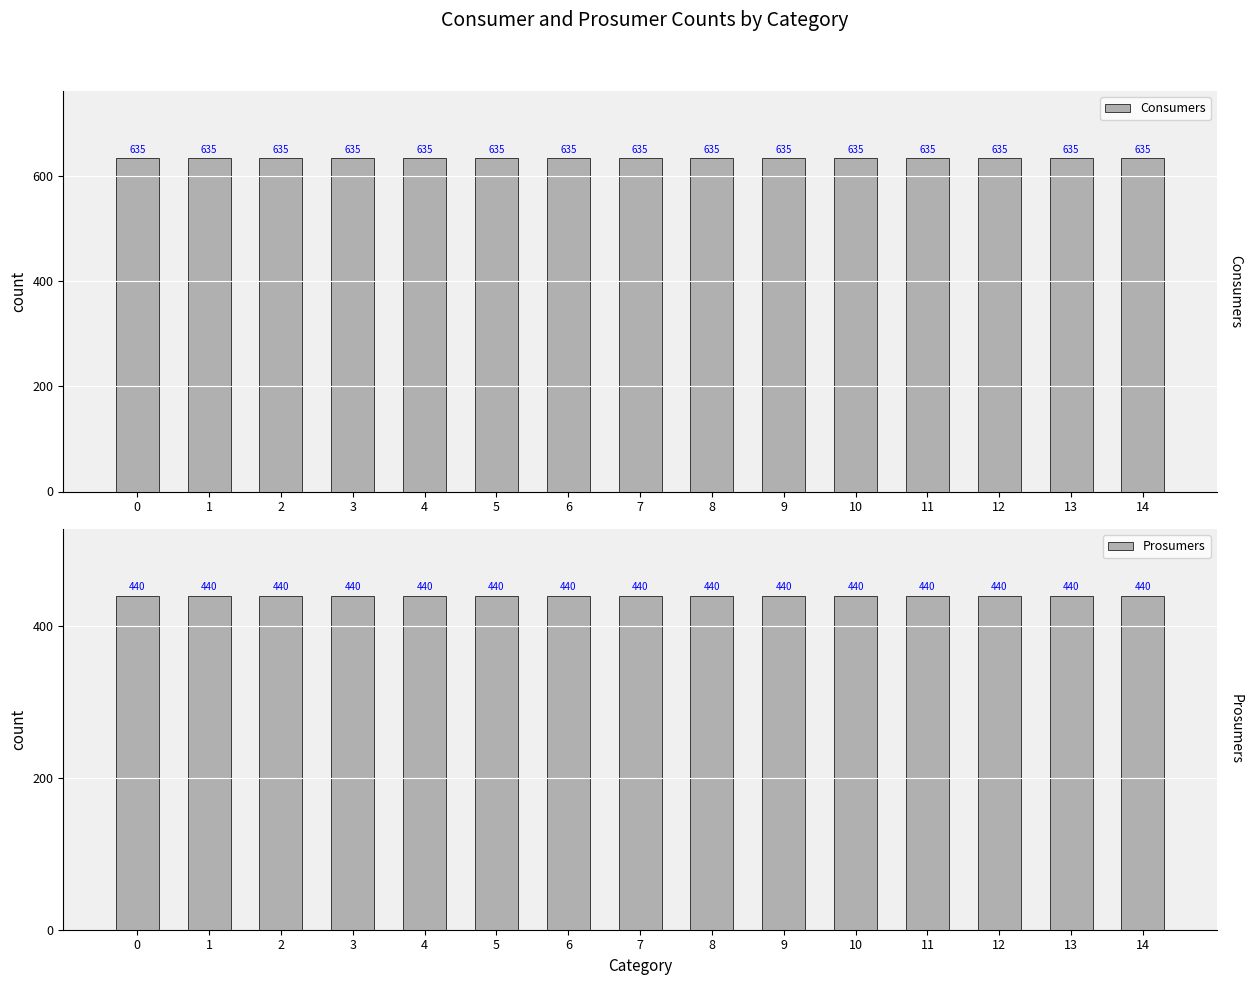

List the series in order of their peak value, highest first.

Consumers, Prosumers